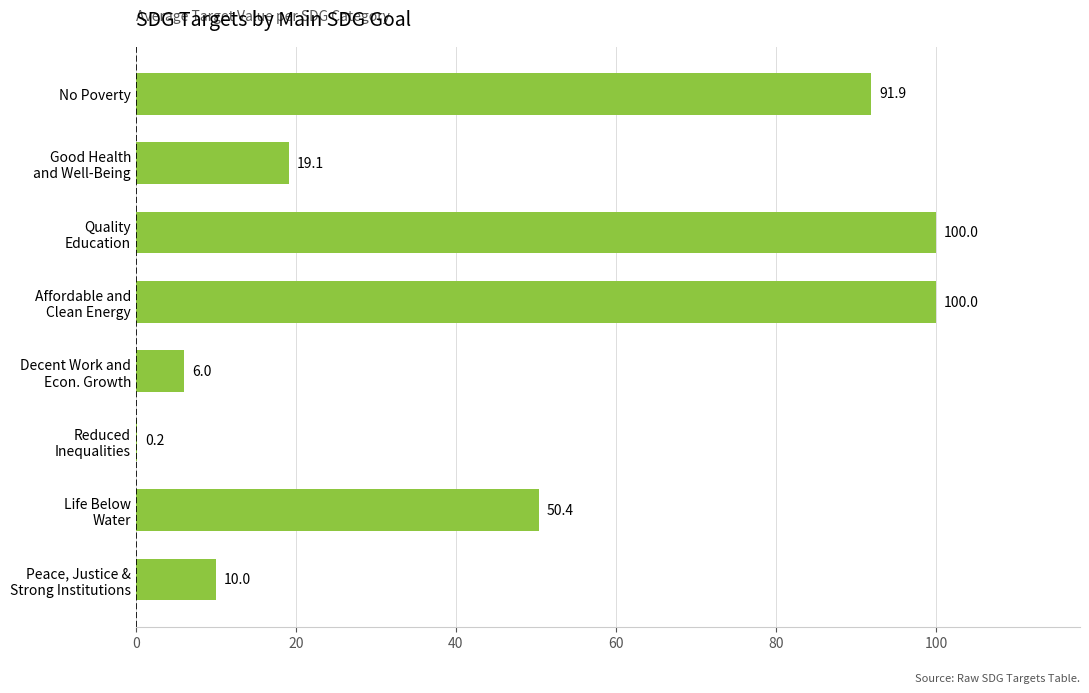

The value at No Poverty is 91.9. True or false?

True